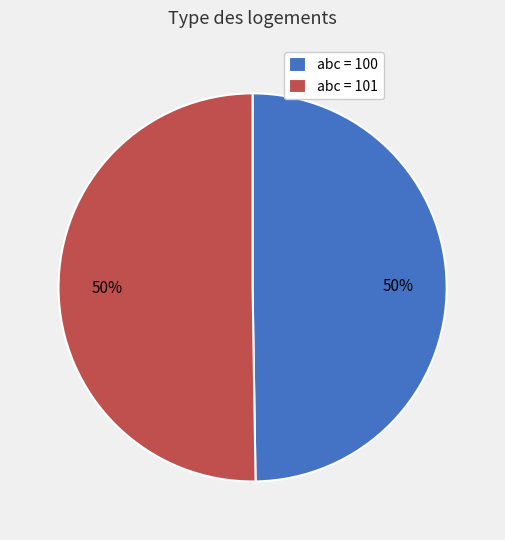

How many segments does this pie chart have?

2